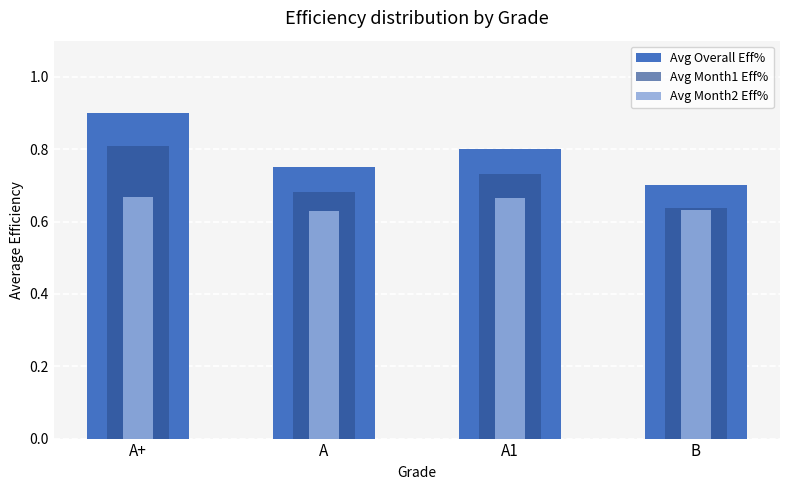

At how many categories does at least one series exceed 0?

4